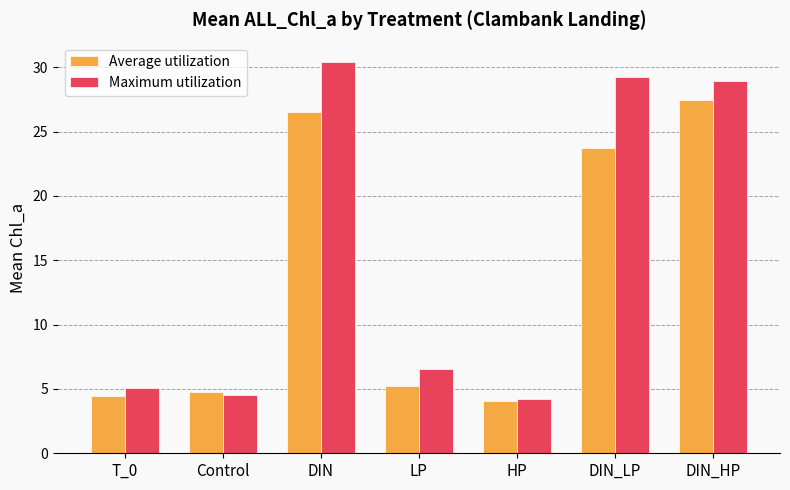

What are all the series names shown in the legend?

Average utilization, Maximum utilization